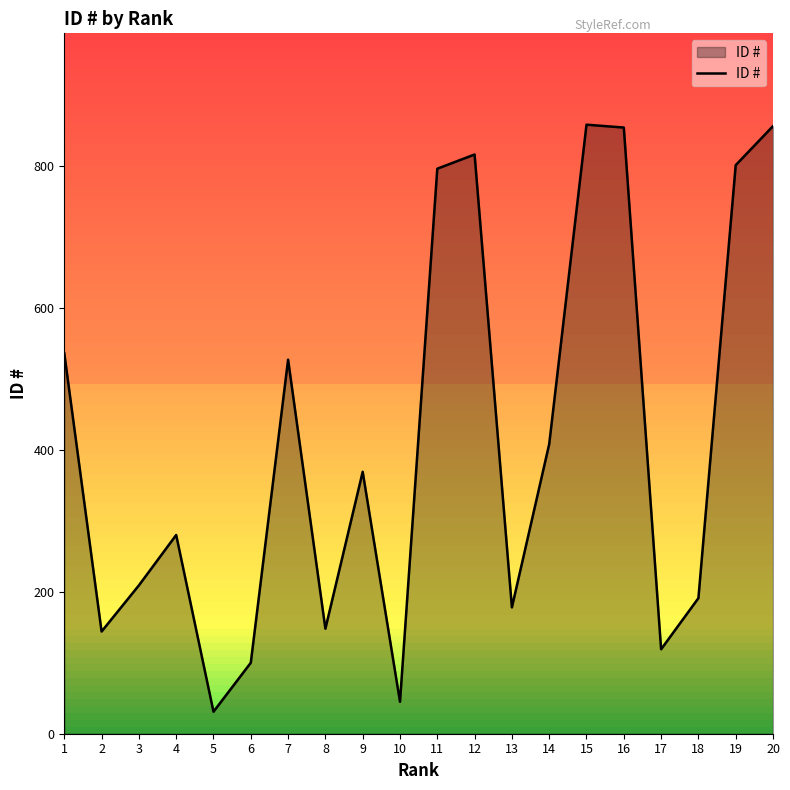

Is it true that the value at 14 is 84?

False